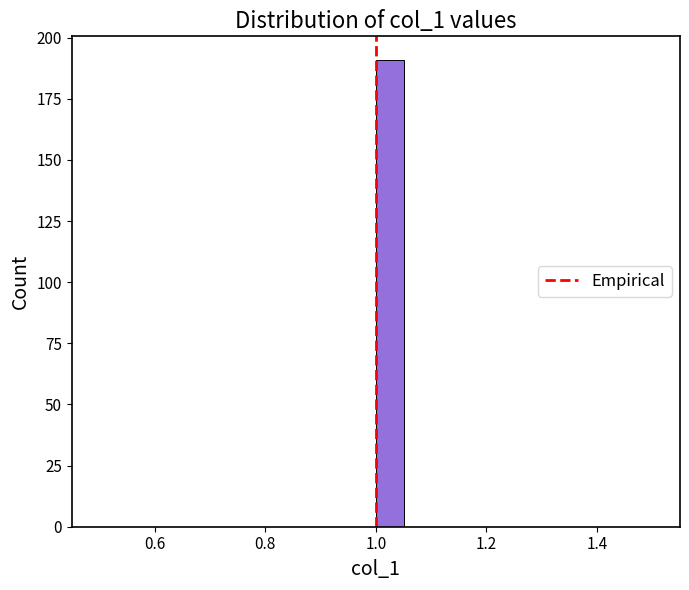

Read against the x-axis, roughly where is the centre of the tallest bar?

1.02